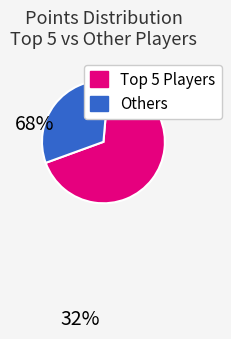

Which category has the biggest portion of the pie?

Top 5 Players